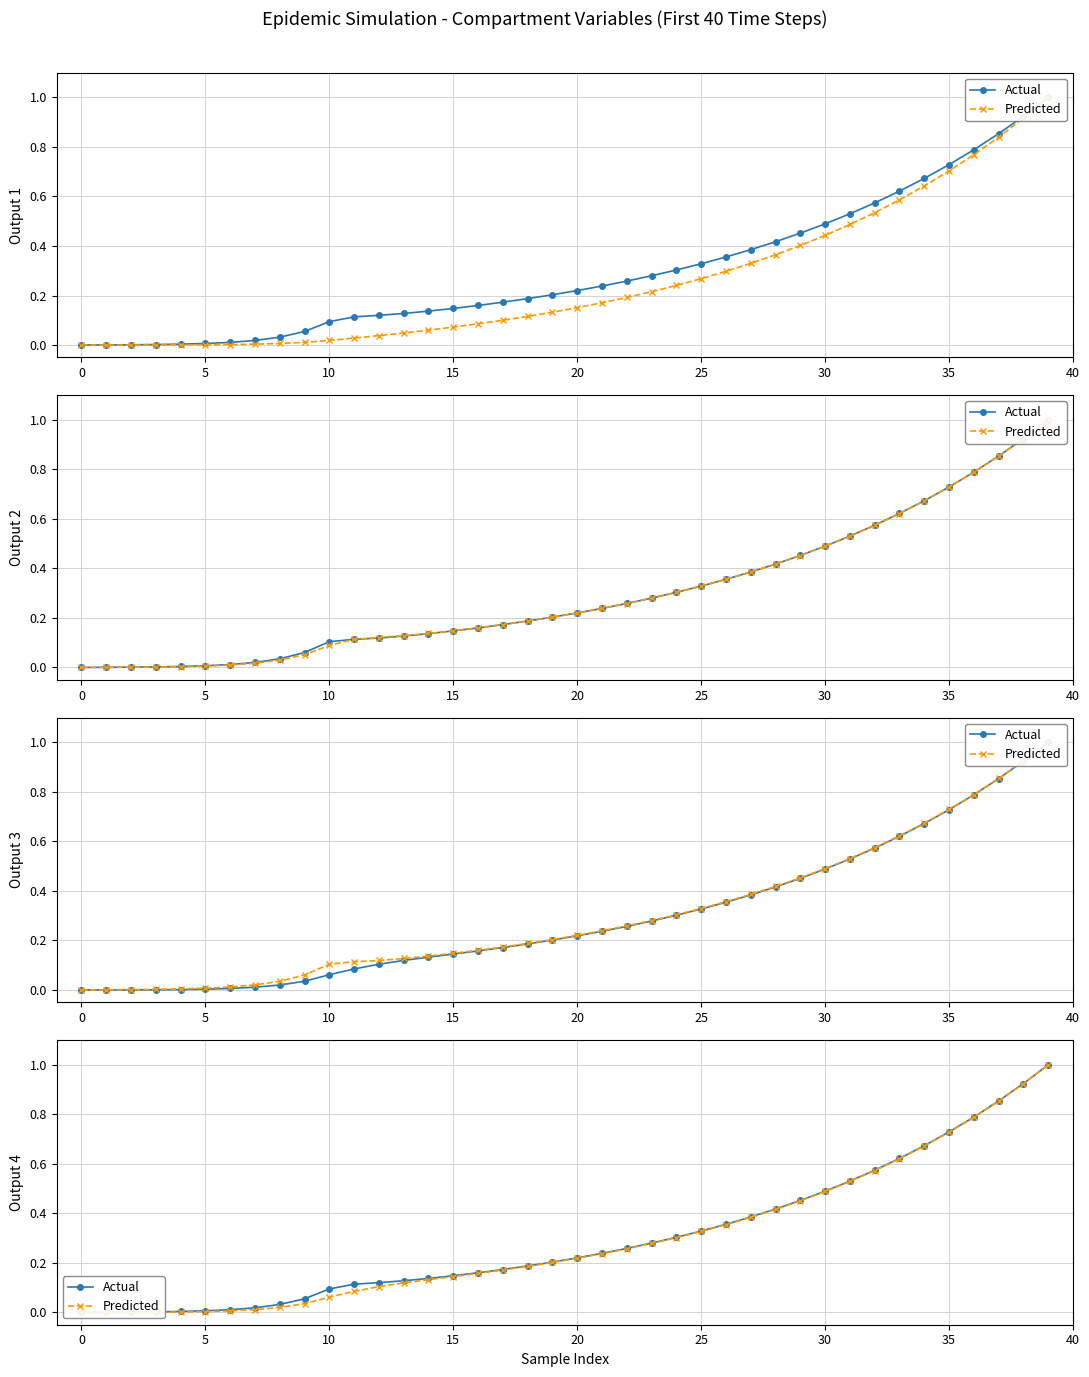

Which has a higher value, 29 or 33?

33